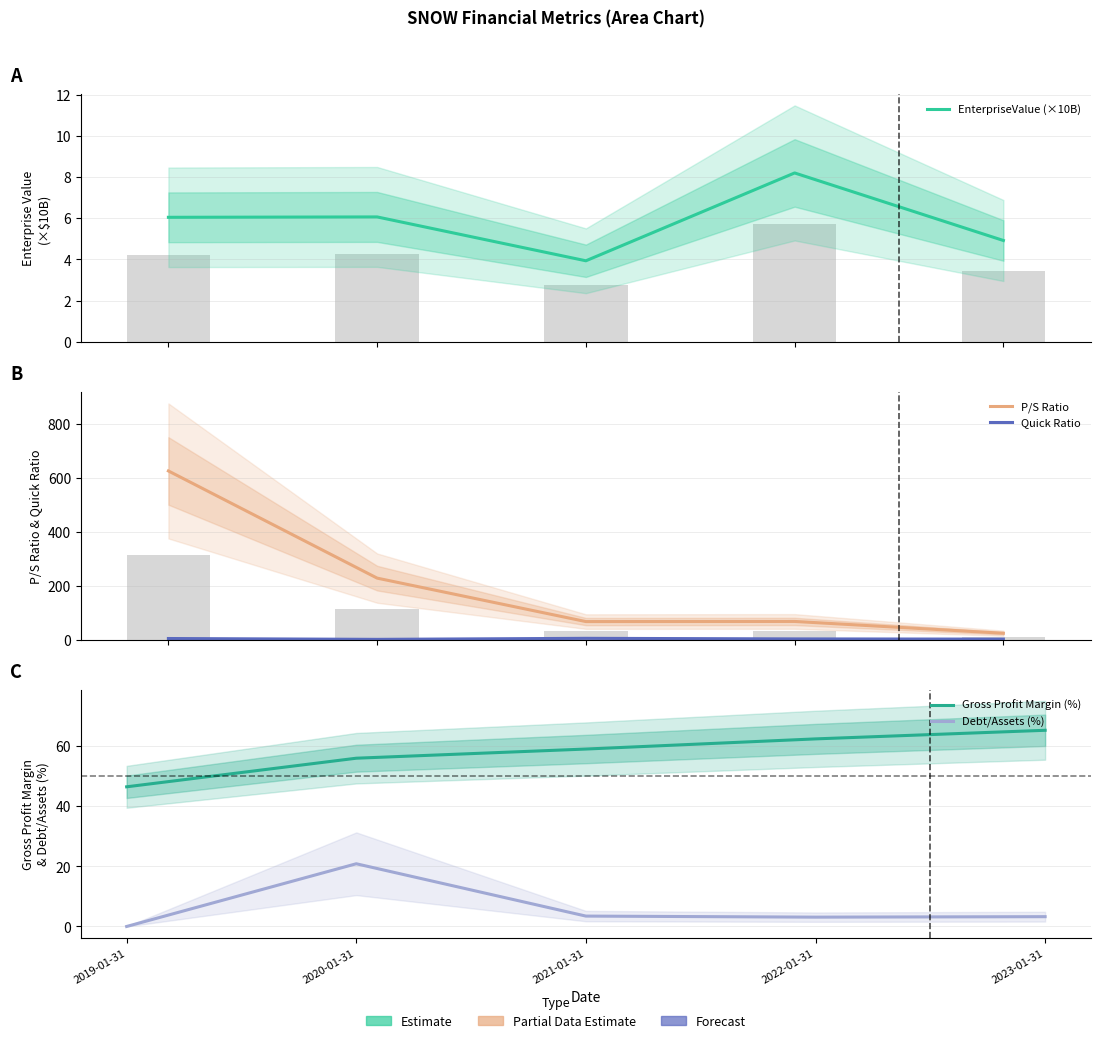

Between 2023-01-31 and 2019-01-31, which is larger?

2019-01-31